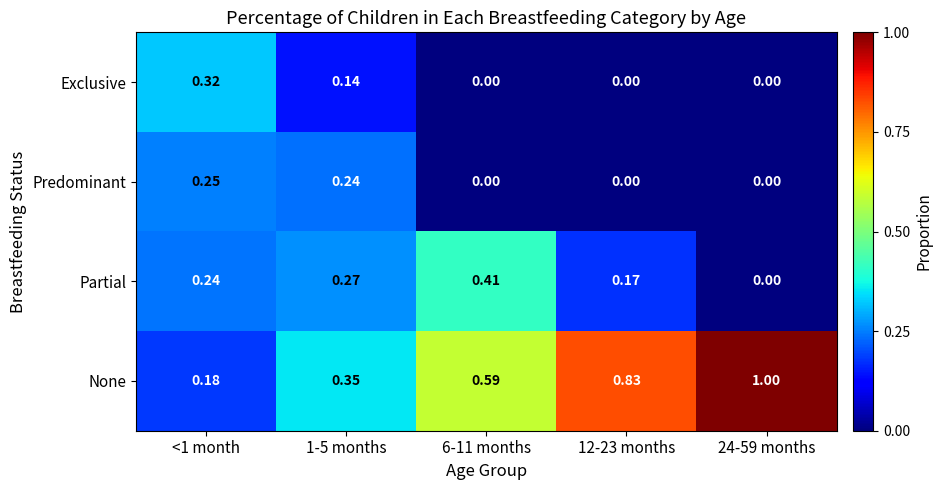

Which series has the widest spread of values?

None